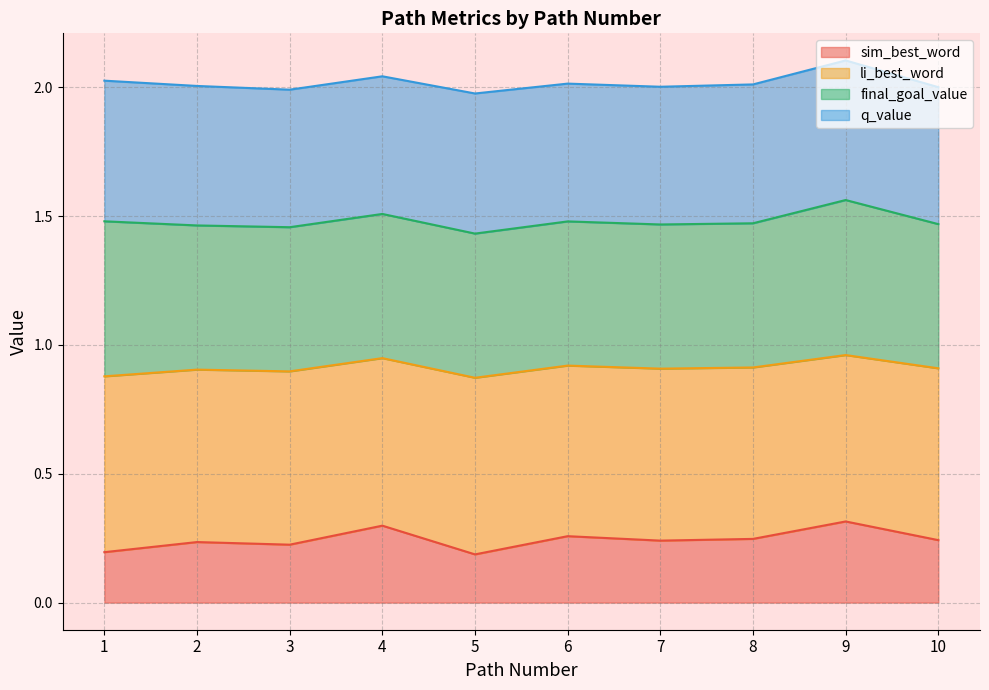

At which category is the sum across all series the highest?

9